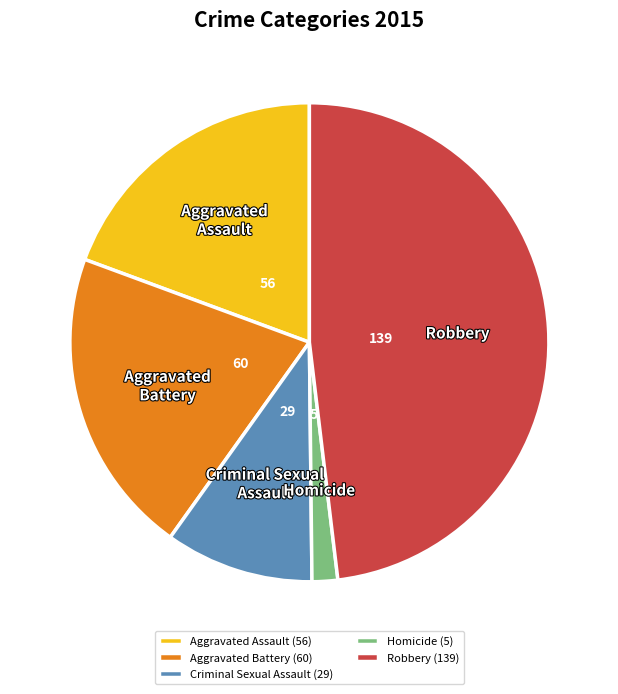

Is there a majority slice in this chart?

No